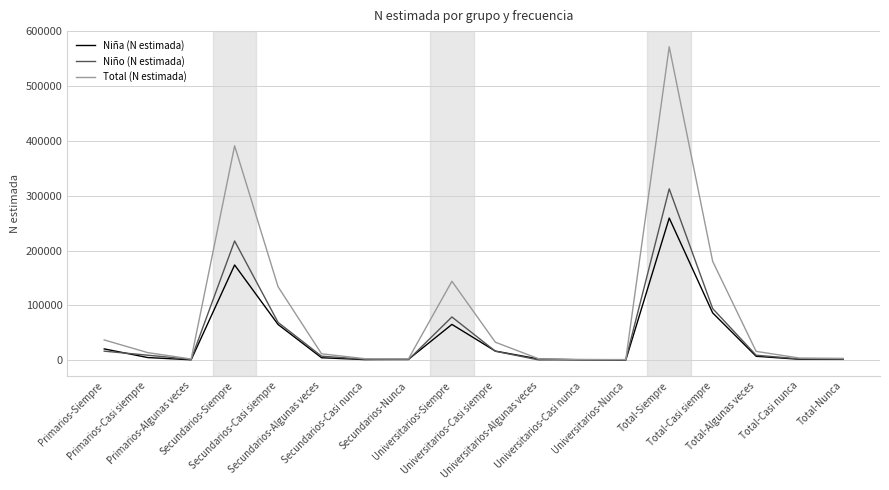

List the series in order of their peak value, highest first.

Total (N estimada), Niño (N estimada), Niña (N estimada)